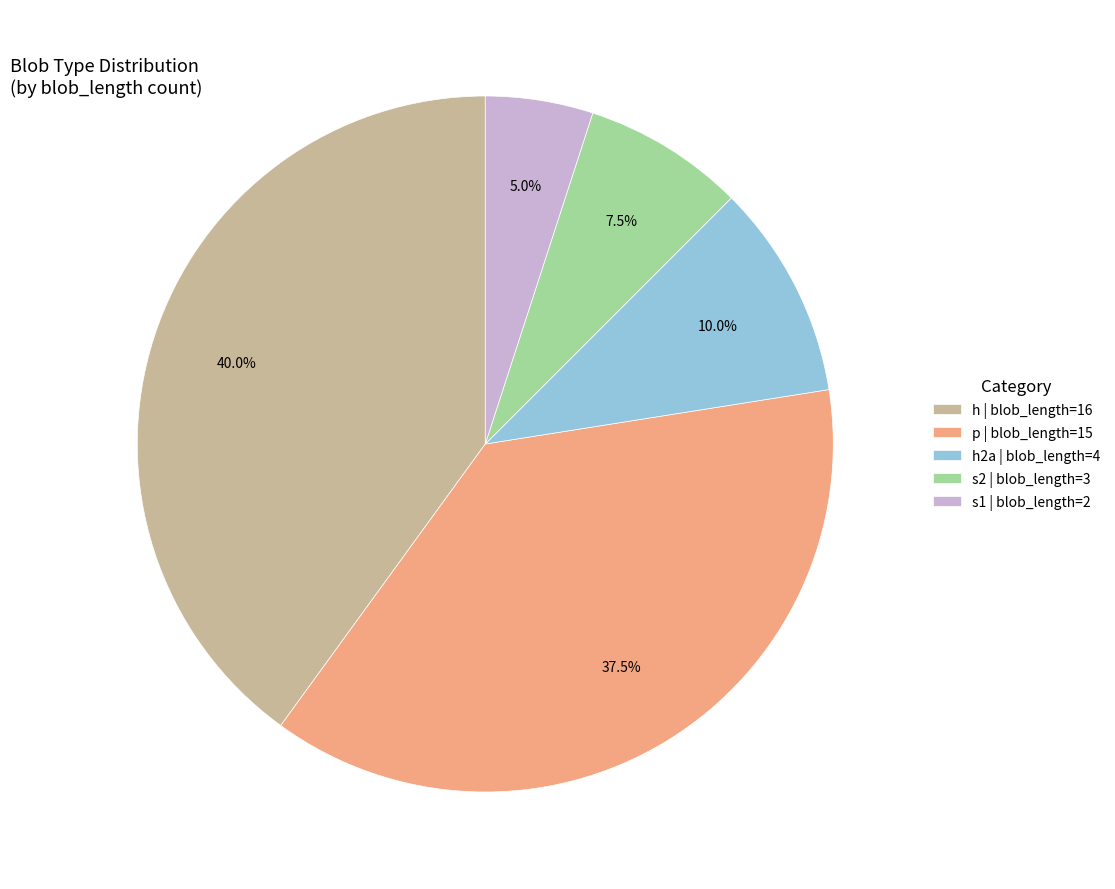

Rank the categories by value from highest to lowest.

h | blob_length=16, p | blob_length=15, h2a | blob_length=4, s2 | blob_length=3, s1 | blob_length=2